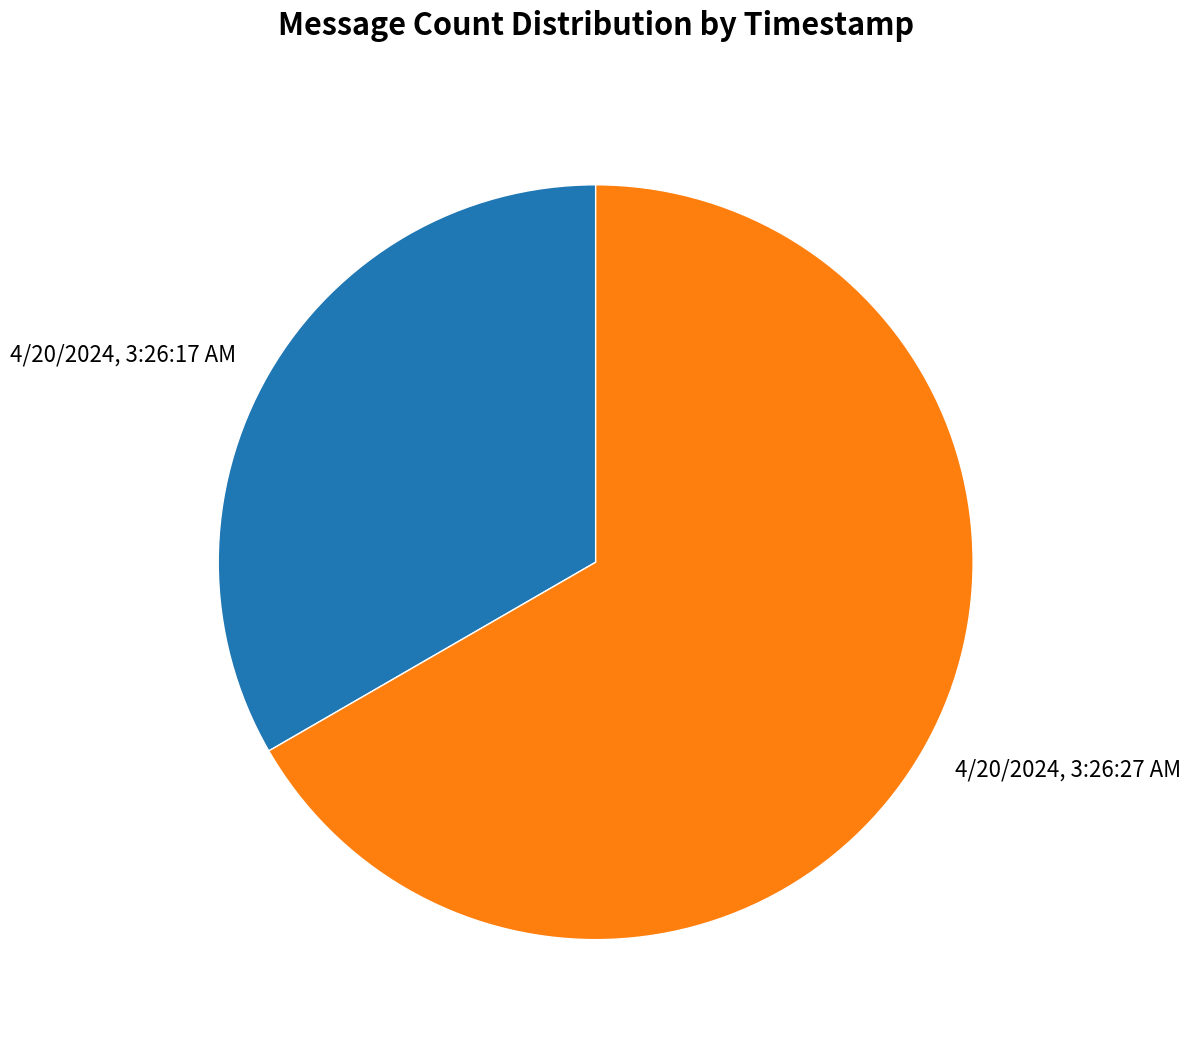

How many slices are in this pie chart?

2